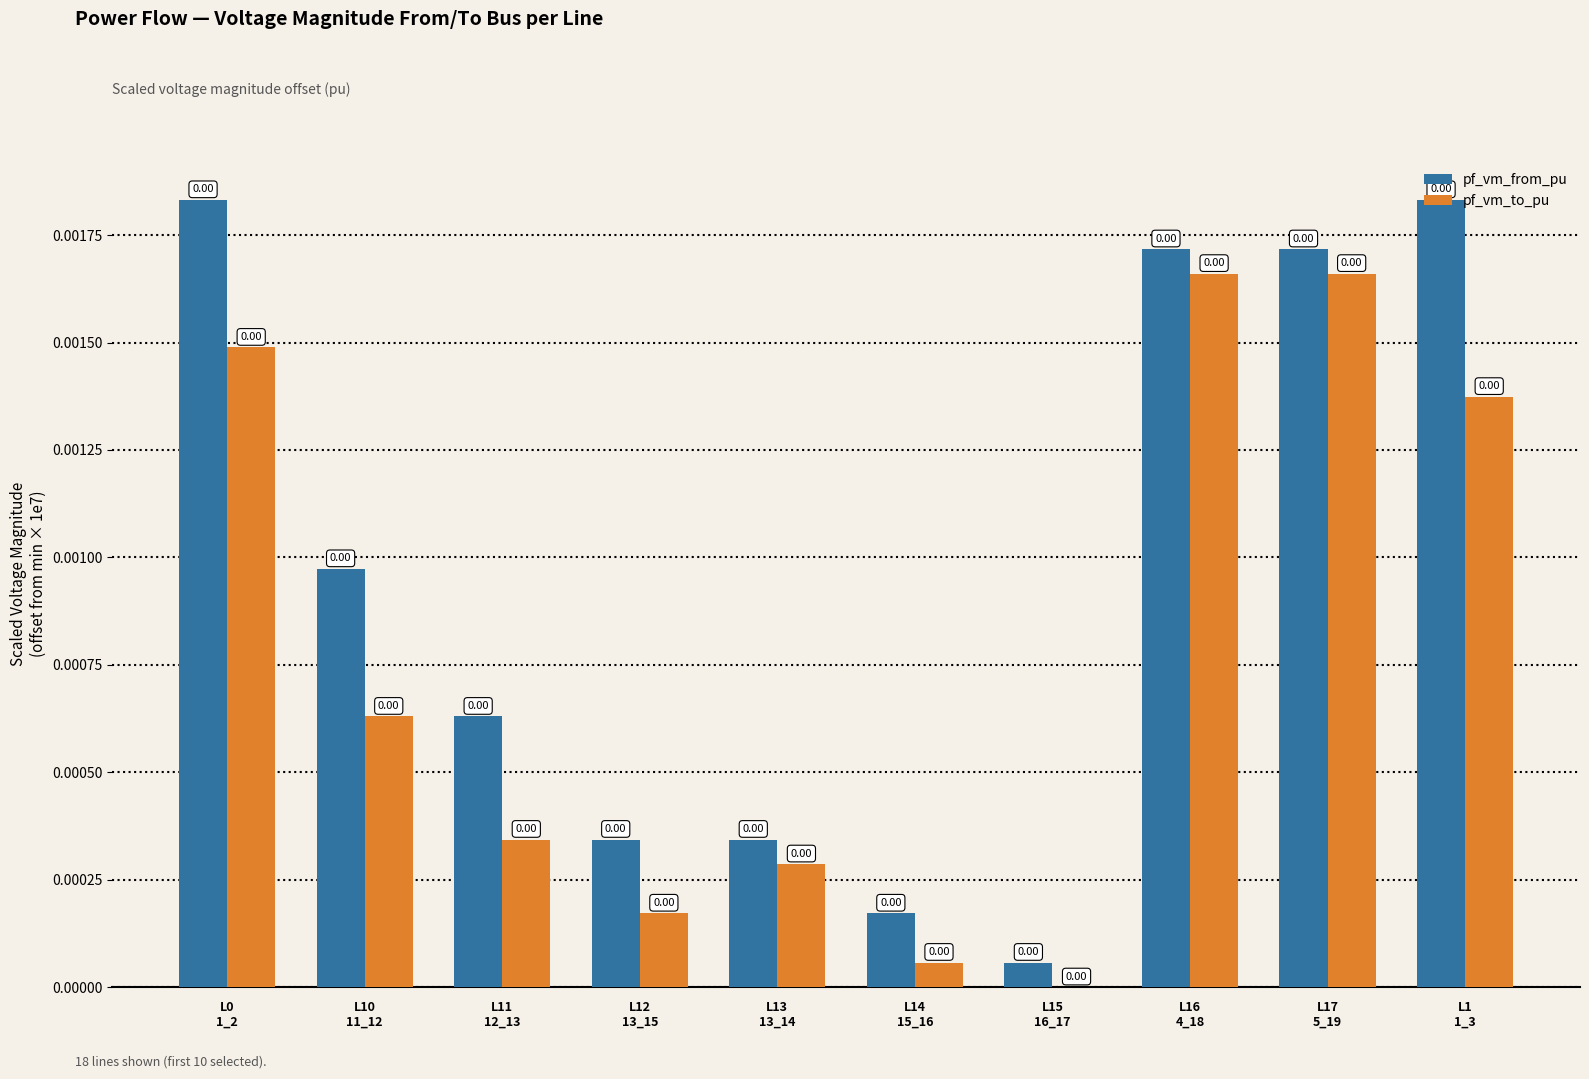

Which series has the widest spread of values?

pf_vm_from_pu